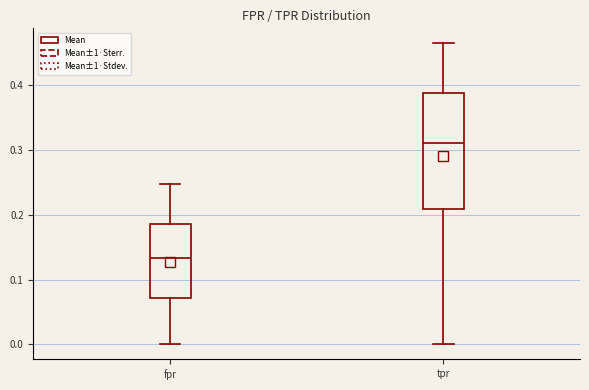

Where is the upper edge of the box for fpr on the y-axis? The values are not printed on the chart, so give them approximately, as read against the axis.

0.19